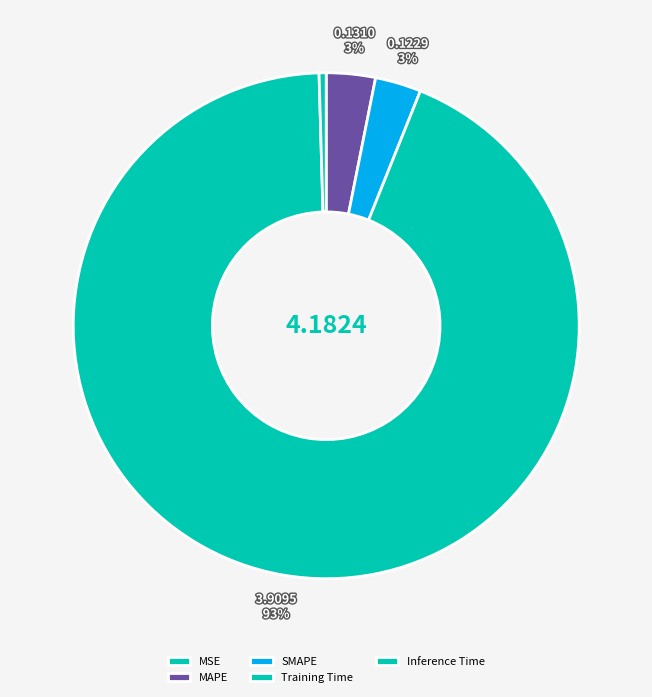

Combined, what portion of the pie is MAPE and Training Time?

96.6%